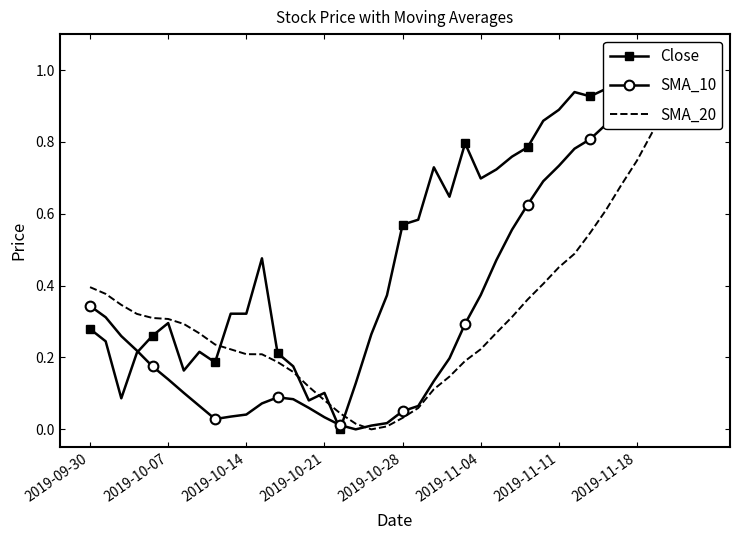

The SMA_20 series shows 0.3 at 33. True or false?

False